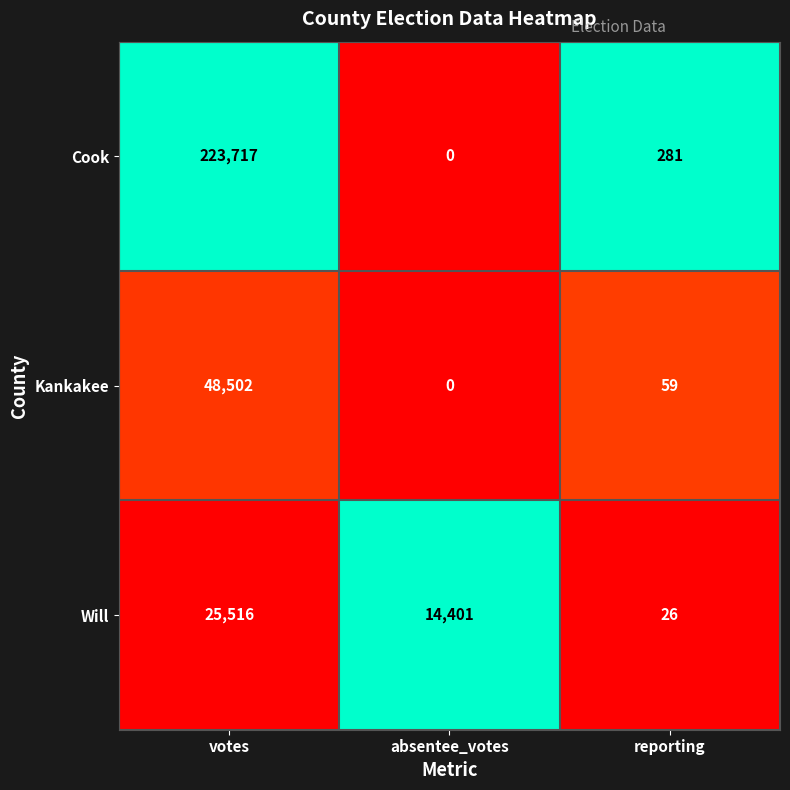

Which label corresponds to the smallest value in the chart?

absentee_votes